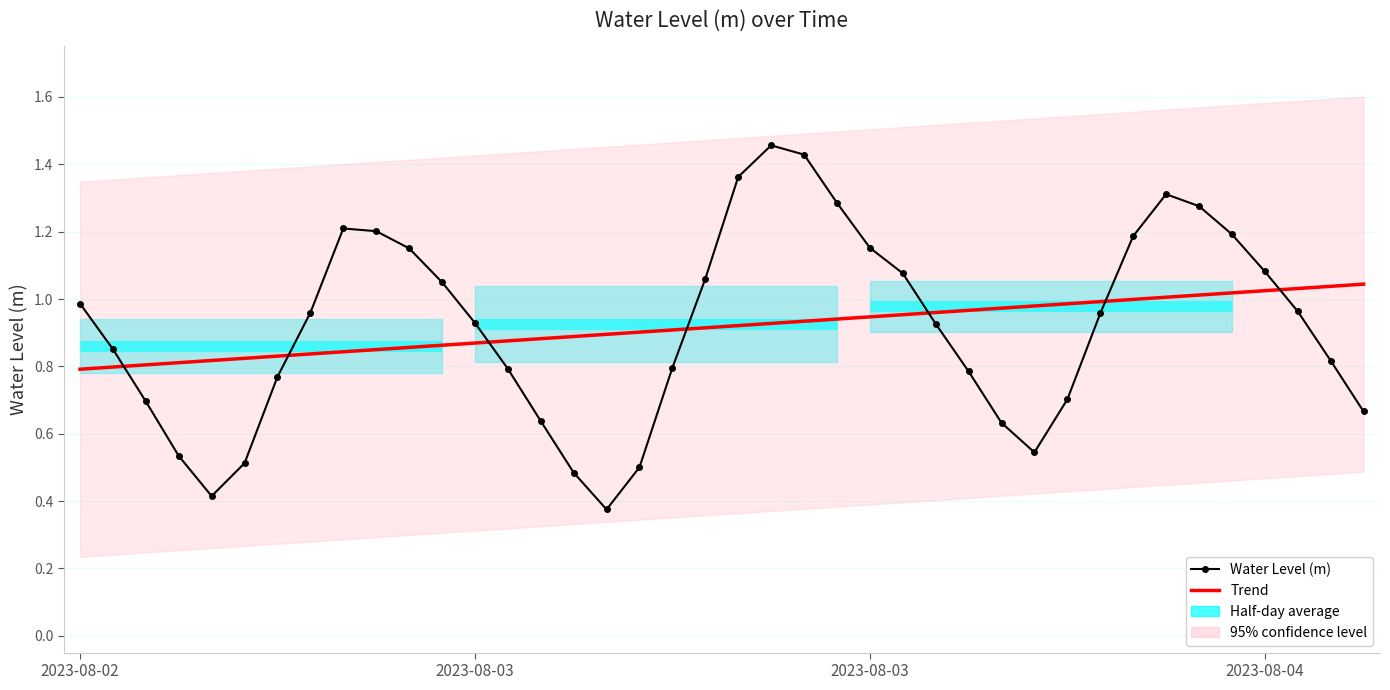

At which label is Water Level (m) closest to 0?

16